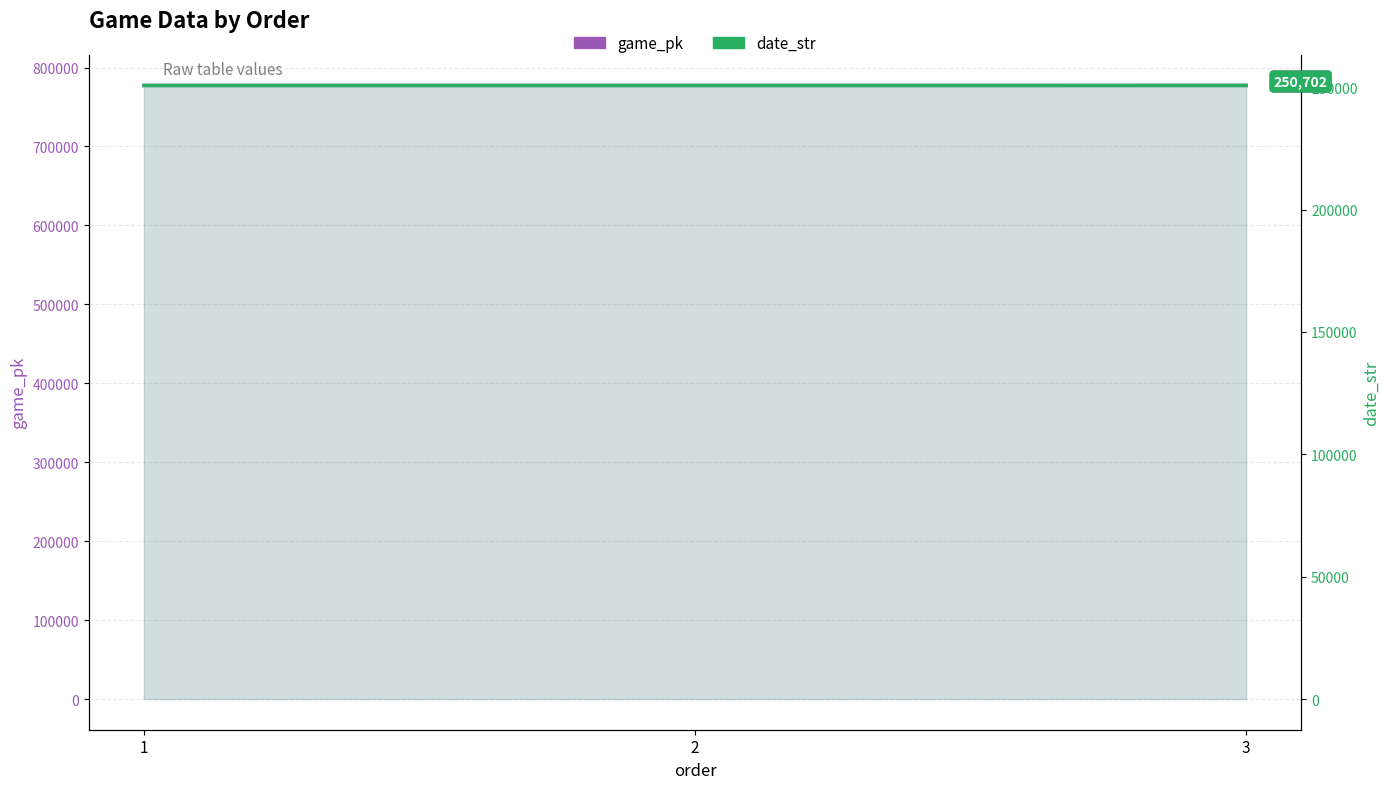

Which series has the widest spread of values?

game_pk